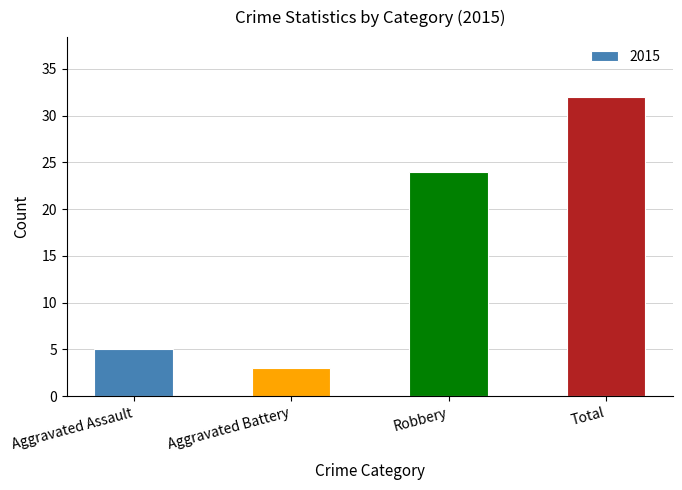

At which category does the chart reach its peak across all series?

Total